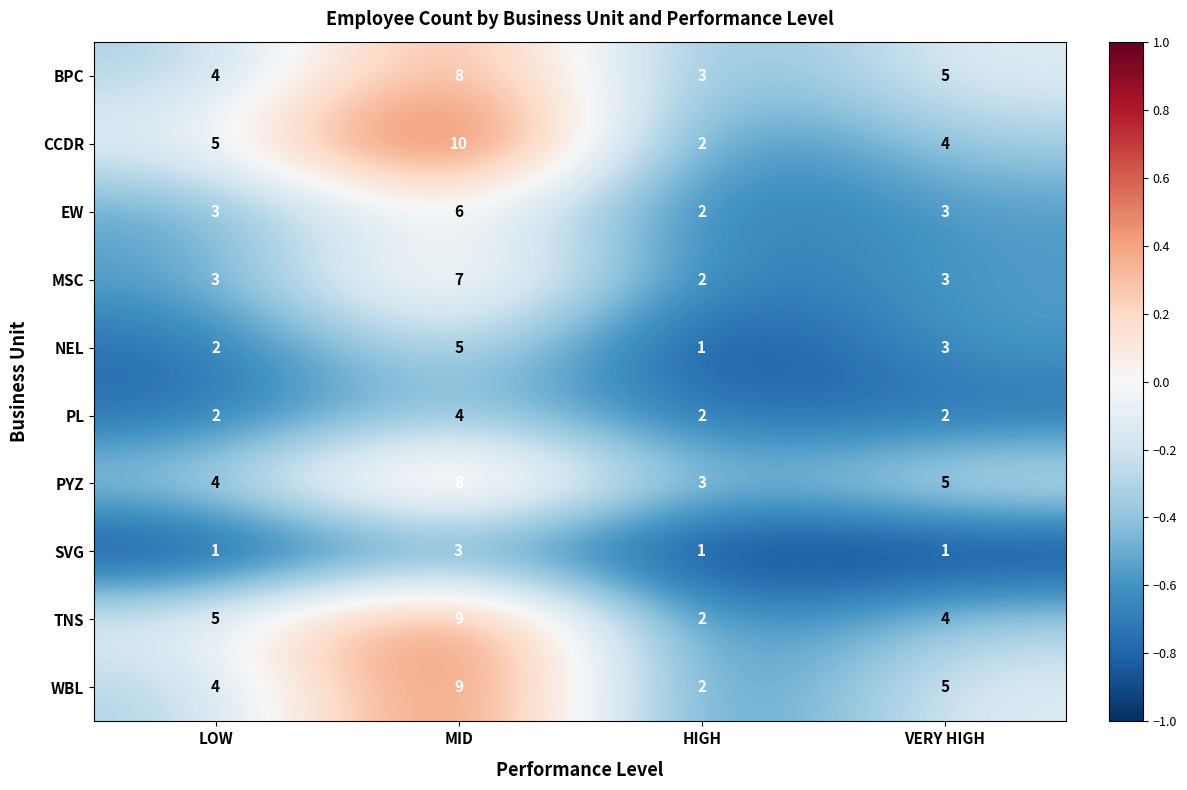

Count the number of categories in the chart.

4